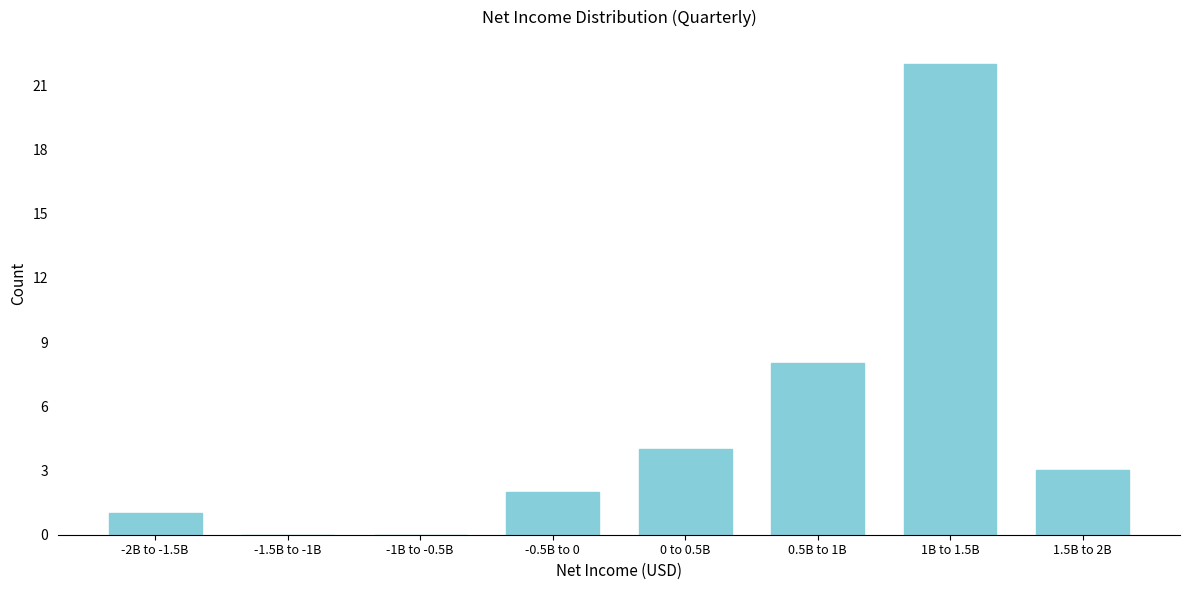

Reading right to left, list all the values displayed in this chart.

1.5B to 2B=3	1B to 1.5B=22	0.5B to 1B=8	0 to 0.5B=4	-0.5B to 0=2	-1B to -0.5B=0	-1.5B to -1B=0	-2B to -1.5B=1